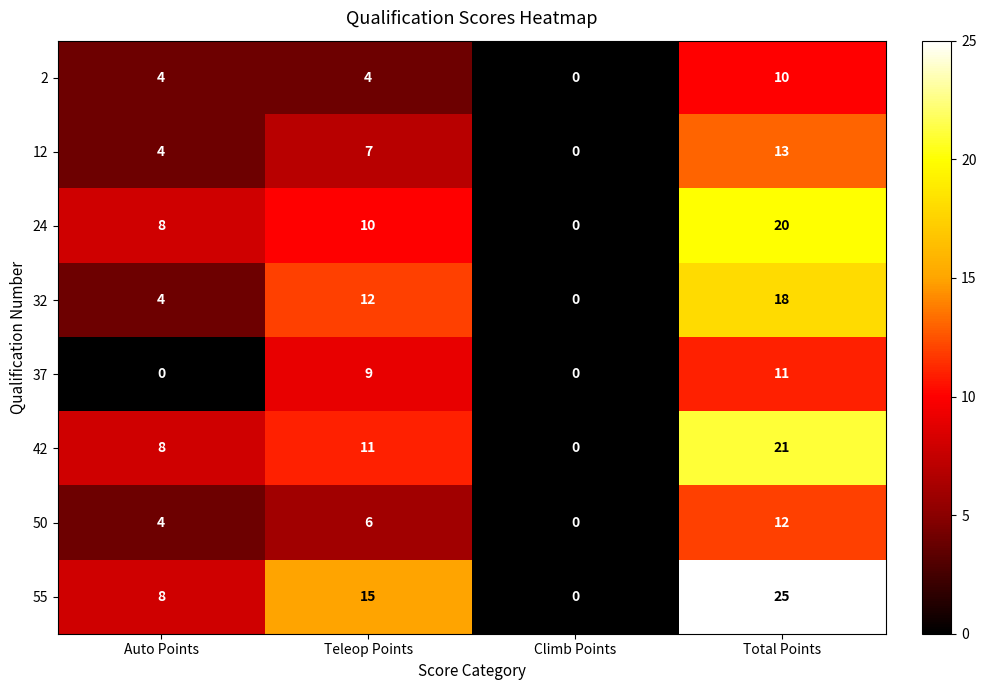

What is the maximum value shown in the chart?

25